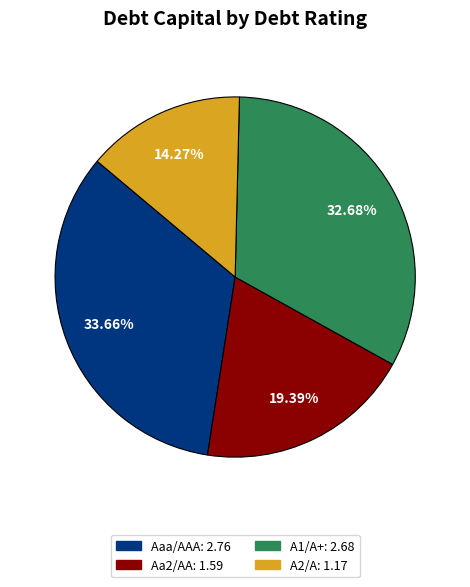

Does any single category account for the majority?

No